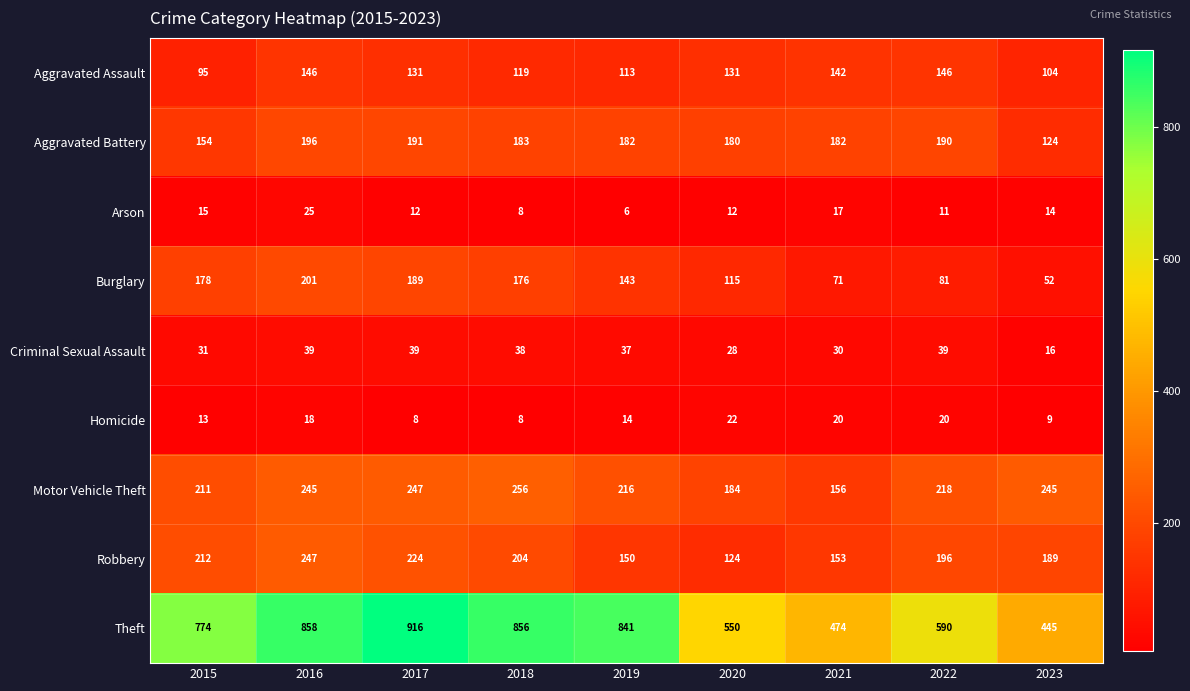

Which series has the largest total across all categories?

Theft